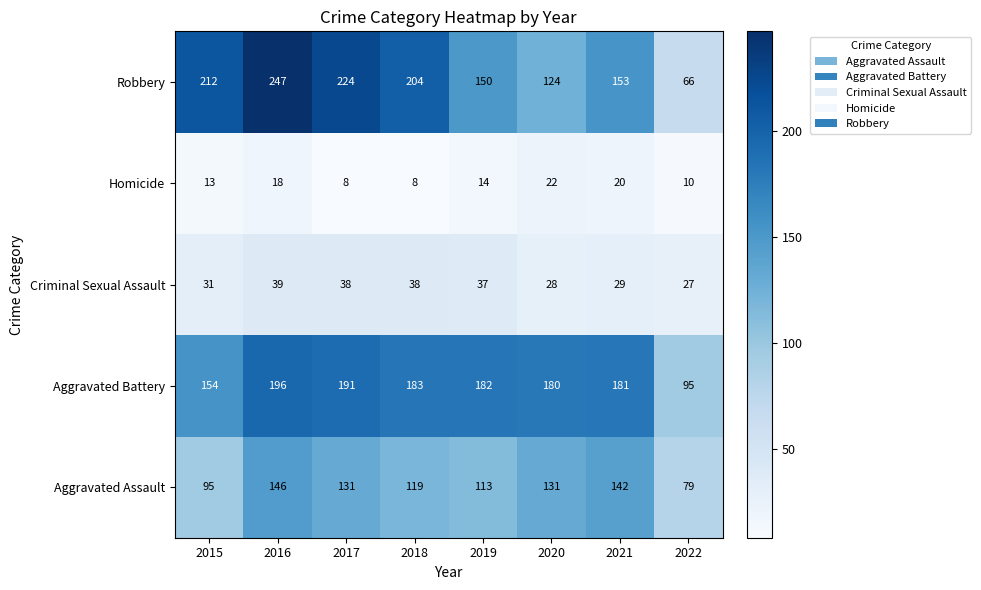

What is the approximate value of Criminal Sexual Assault at 2016, to the nearest 5?

40